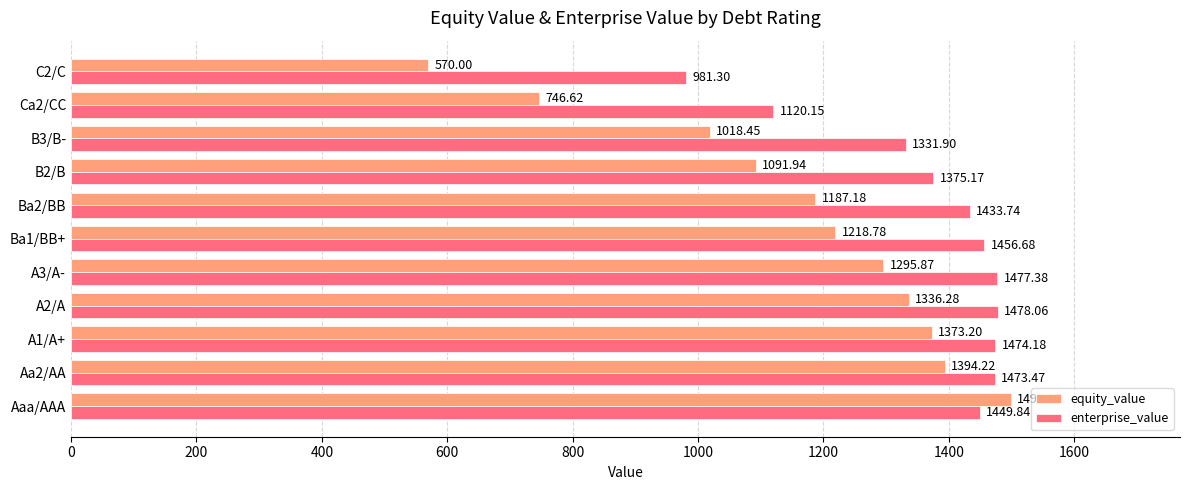

What is the difference between the second highest and minimum values in the equity_value series?

824.2